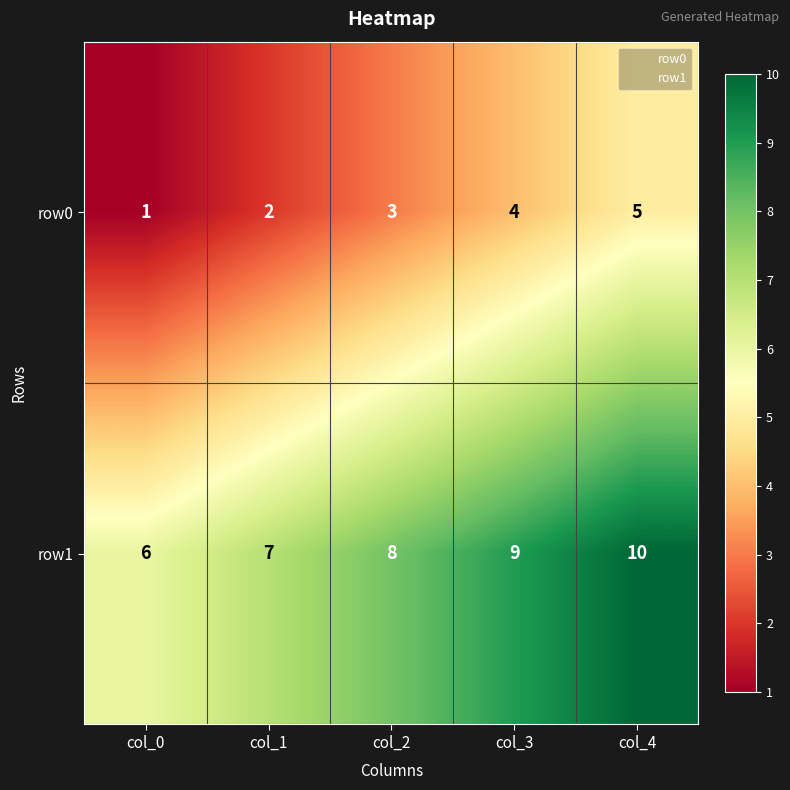

Which label corresponds to the smallest value in the chart?

col_0